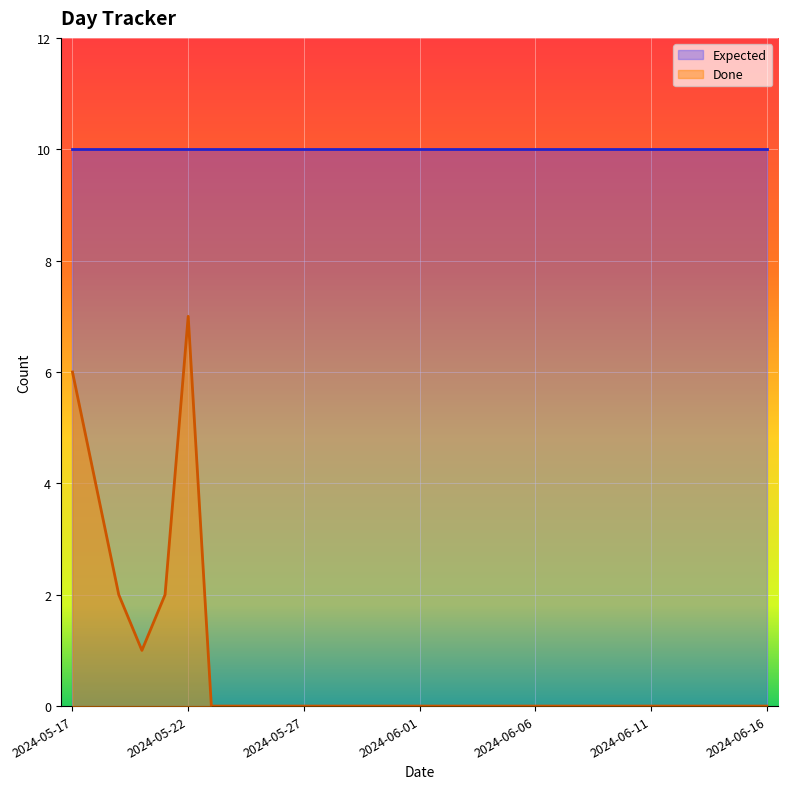

How many data points does each series have?

31